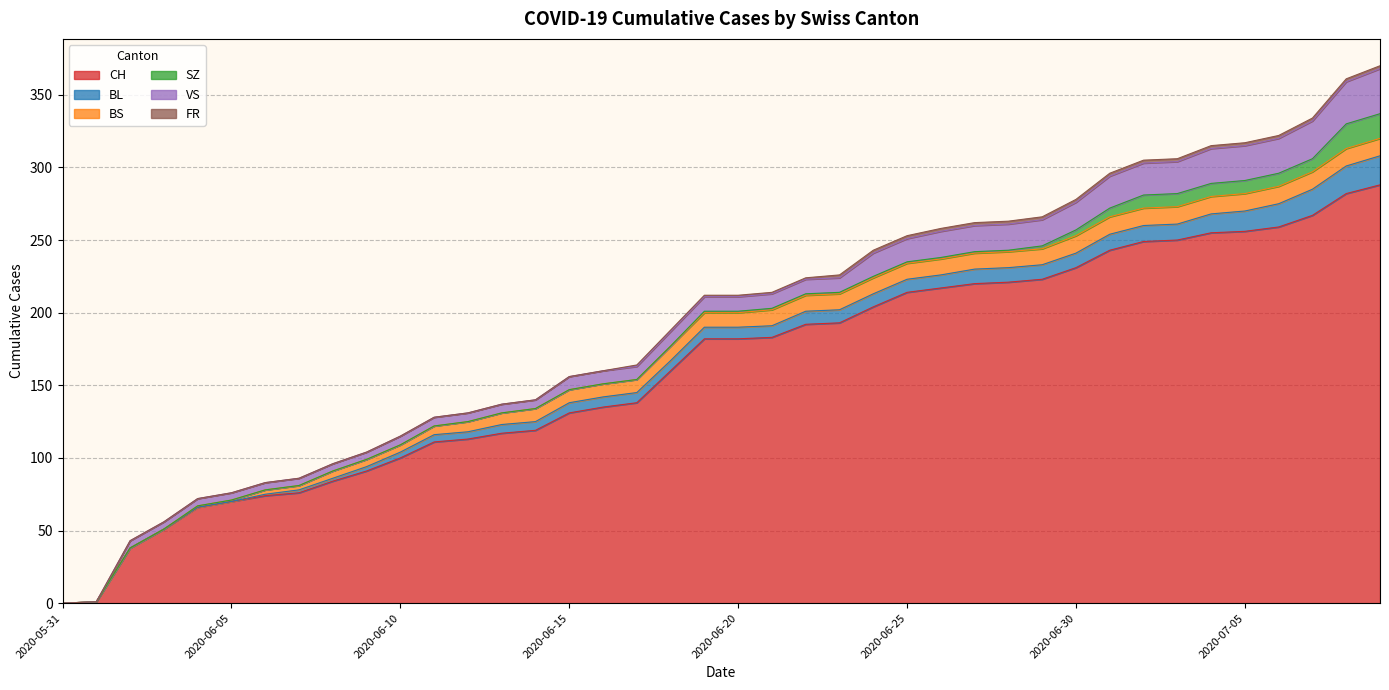

At which label does CH reach its minimum?

2020-05-31